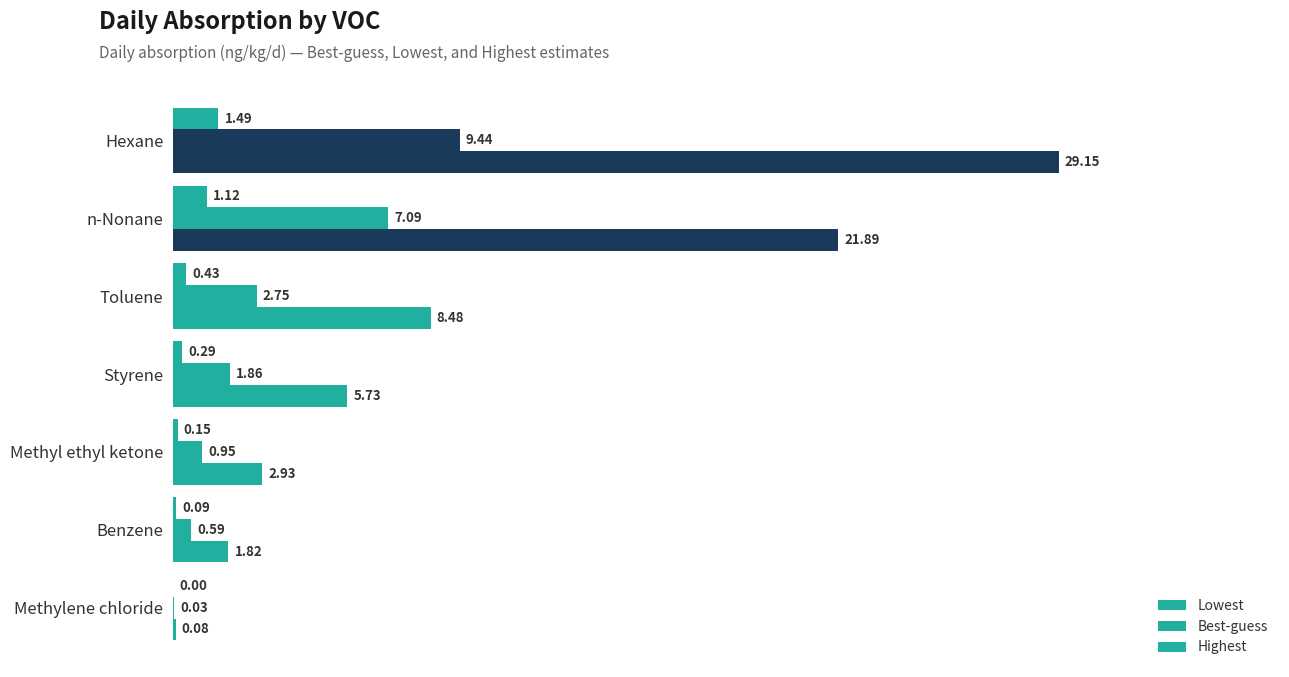

How many values in the Best-guess series exceed 1?

4